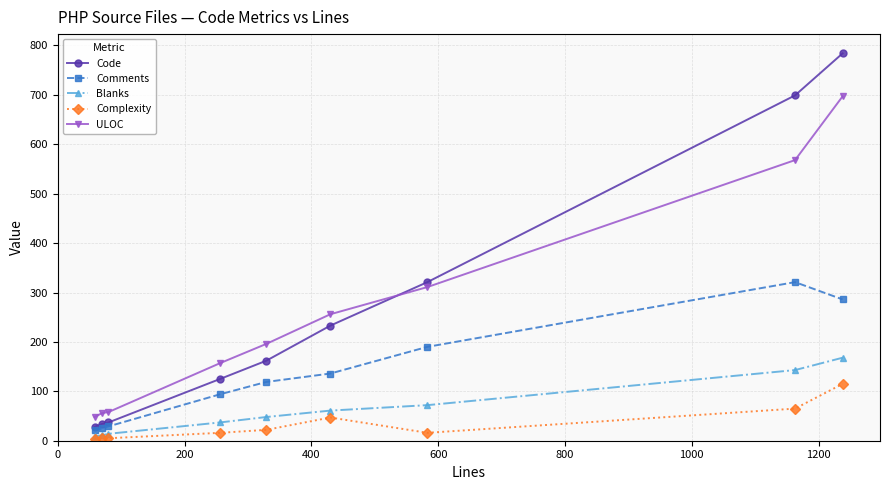

What is the average value of the ULOC series?

261